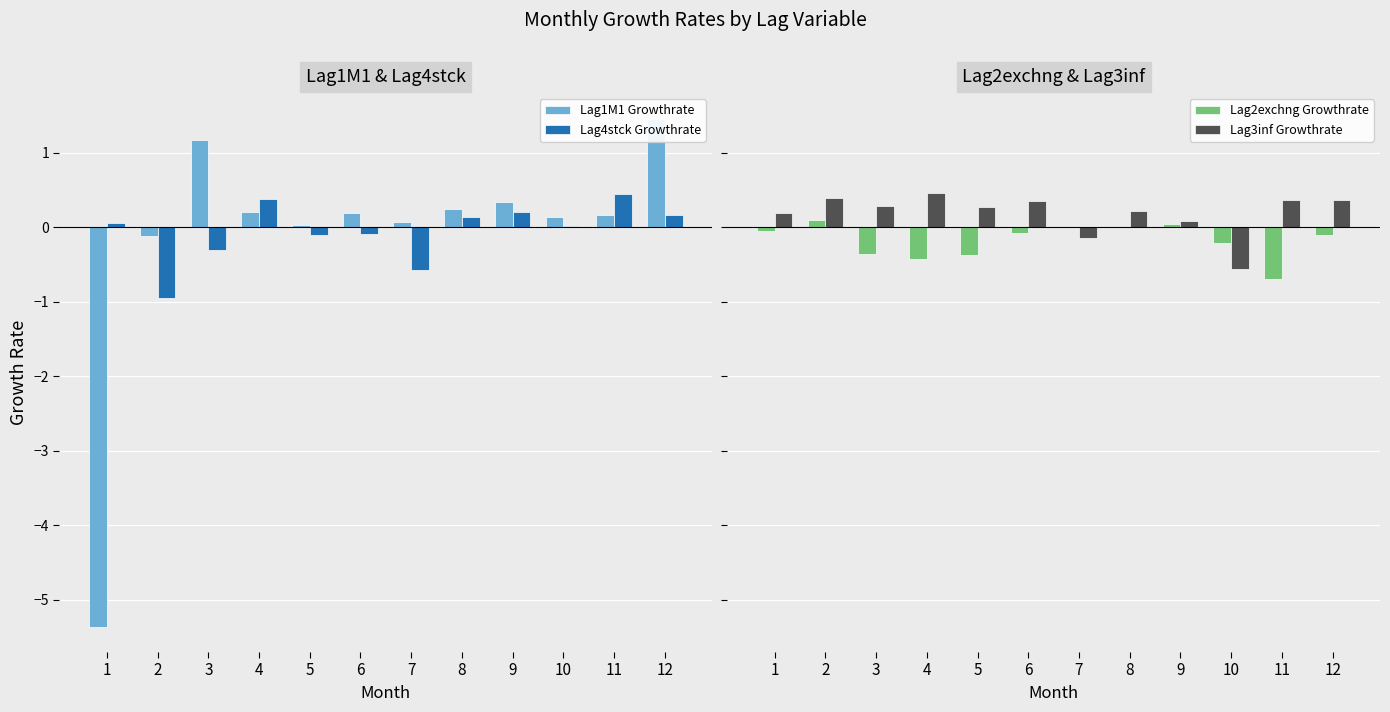

Which series has the largest range (max minus min)?

Lag1M1 Growthrate